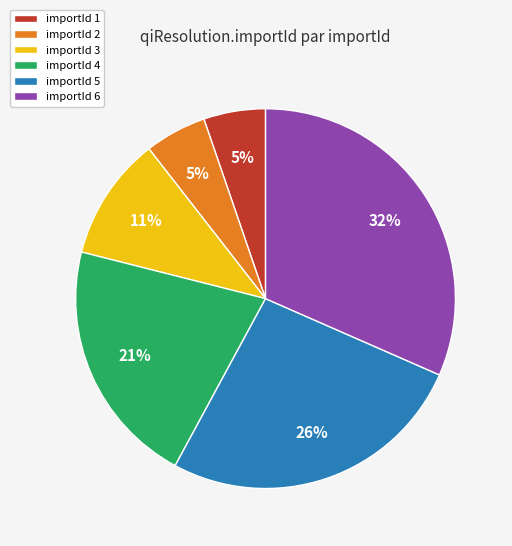

To the nearest percent, what portion does importId 4 represent?

21%